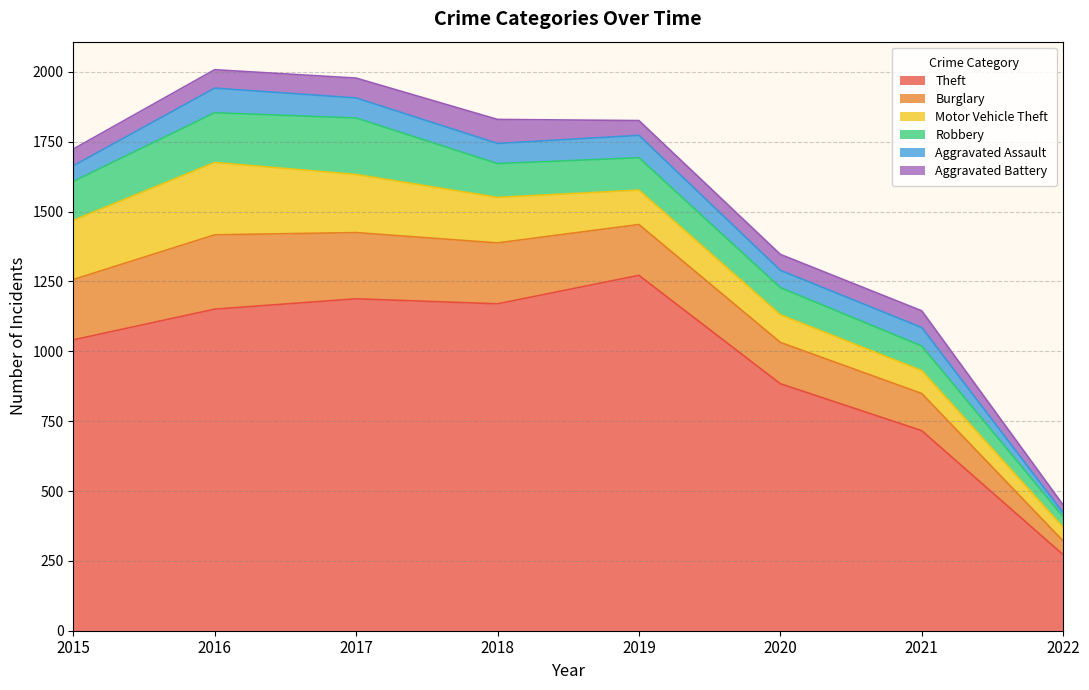

Which category has the highest value across all series?

2019